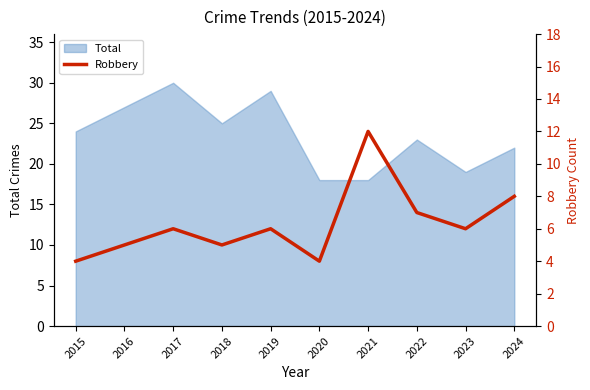

Where is the data nearest to the value 8?

2024